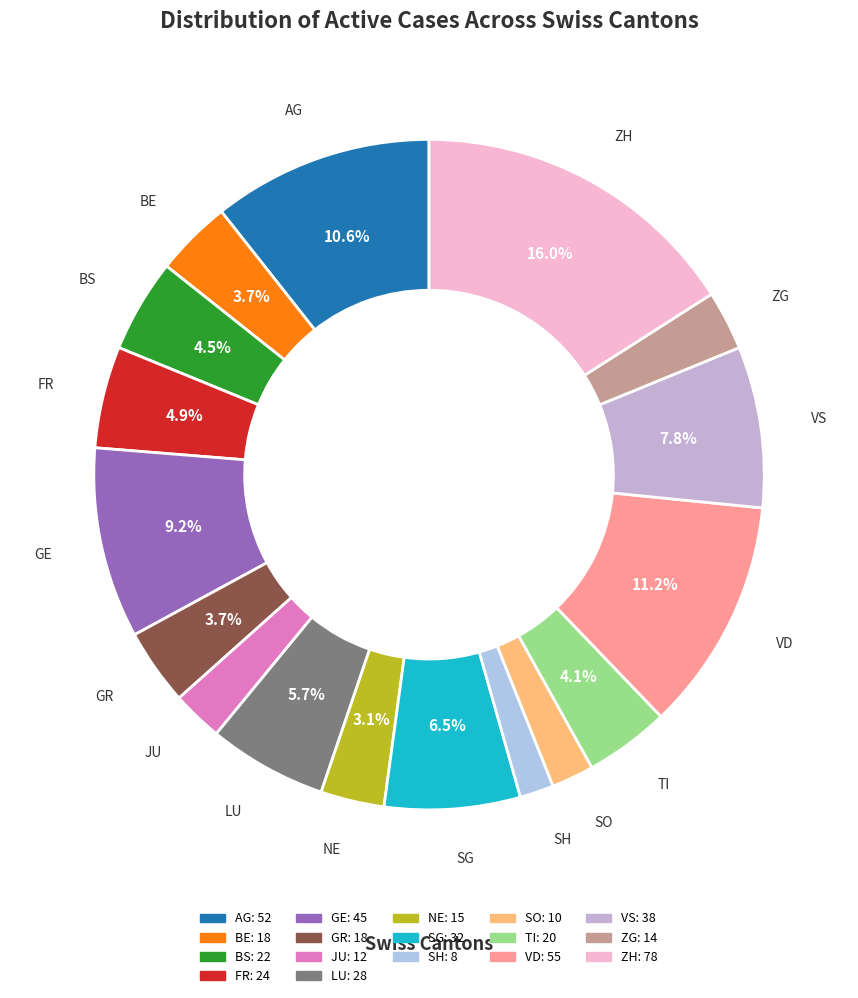

Count the number of slices in the pie.

17